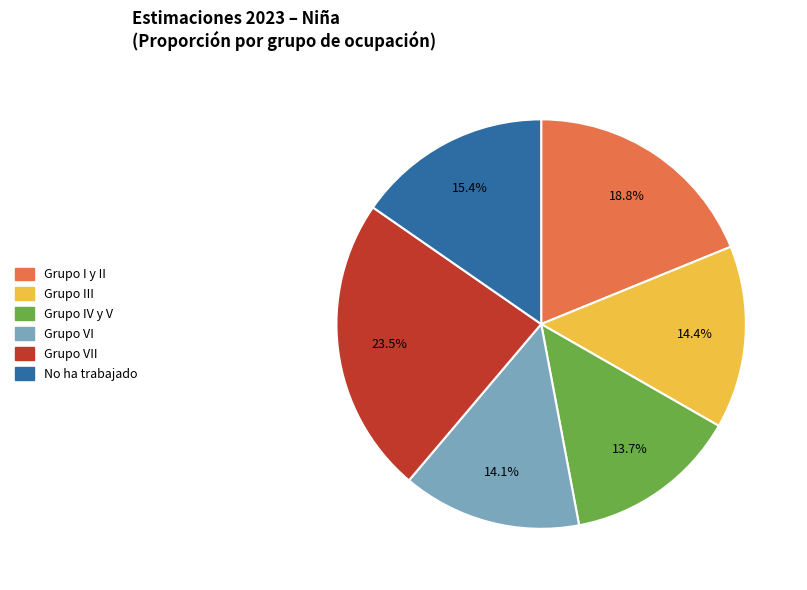

Does any single category account for the majority?

No